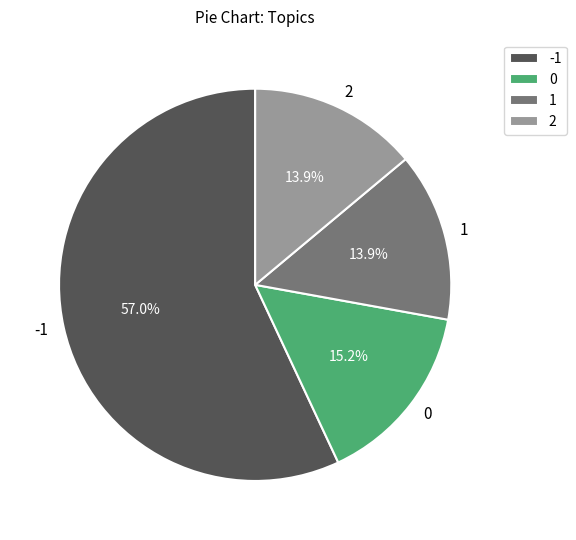

The 2 slice represents 9% of the pie. True or false?

False